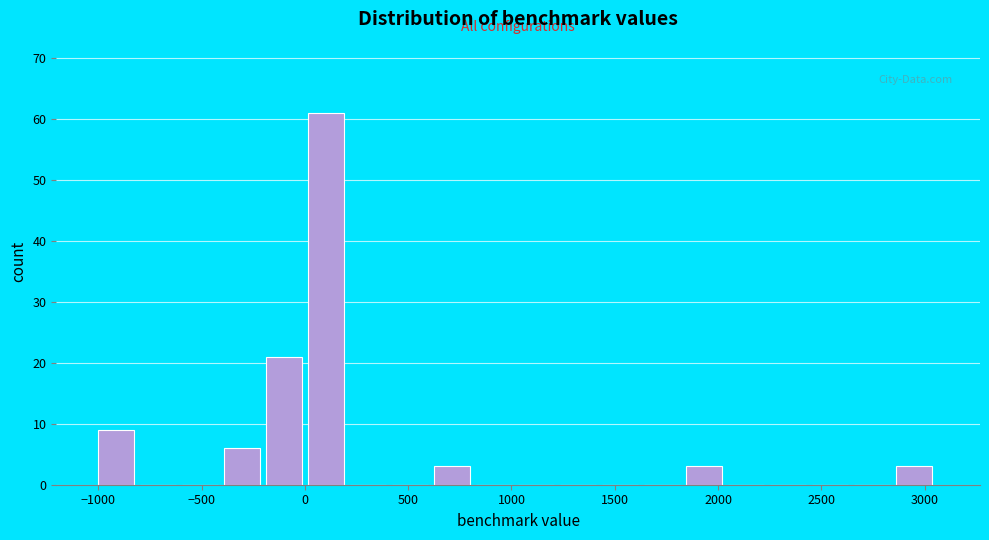

Reading left to right, list every bar in this chart as the range it spans on the x-axis followed by its height. Neither the bar edges nor the heights are printed on the chart, so give them approximately, as read against the axes.

-1000 to -800: 9
-800 to -600: 0
-600 to -400: 0
-400 to -200: 6
-200 to 0: 21
0 to 200: 61
200 to 400: 0
400 to 650: 0
650 to 850: 3
850 to 1050: 0
1050 to 1250: 0
1250 to 1450: 0
1450 to 1650: 0
1650 to 1850: 0
1850 to 2050: 3
2050 to 2250: 0
2250 to 2450: 0
2450 to 2650: 0
2650 to 2850: 0
2850 to 3050: 3